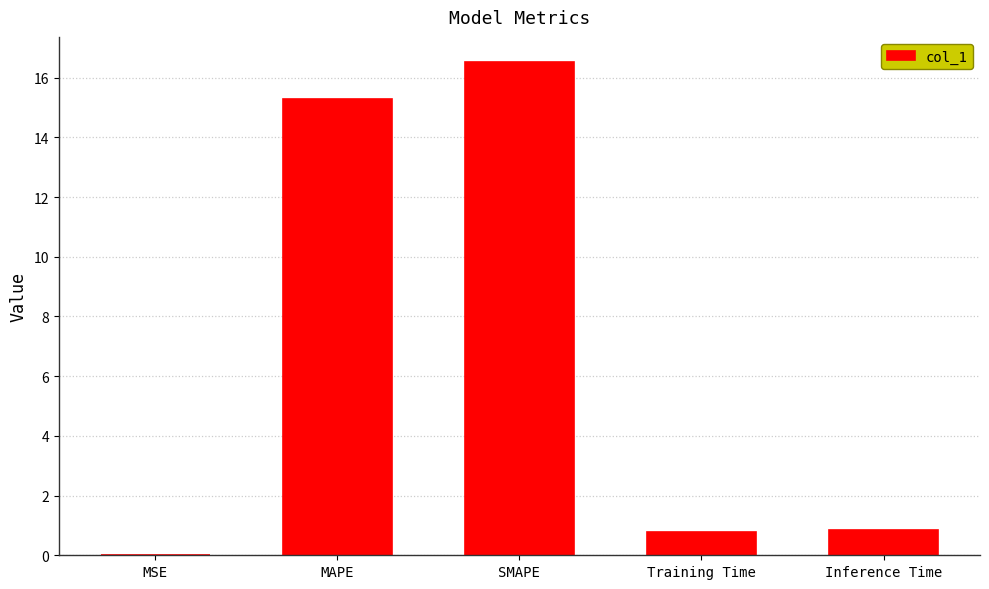

What is the change in value from MAPE to SMAPE?

+1.3